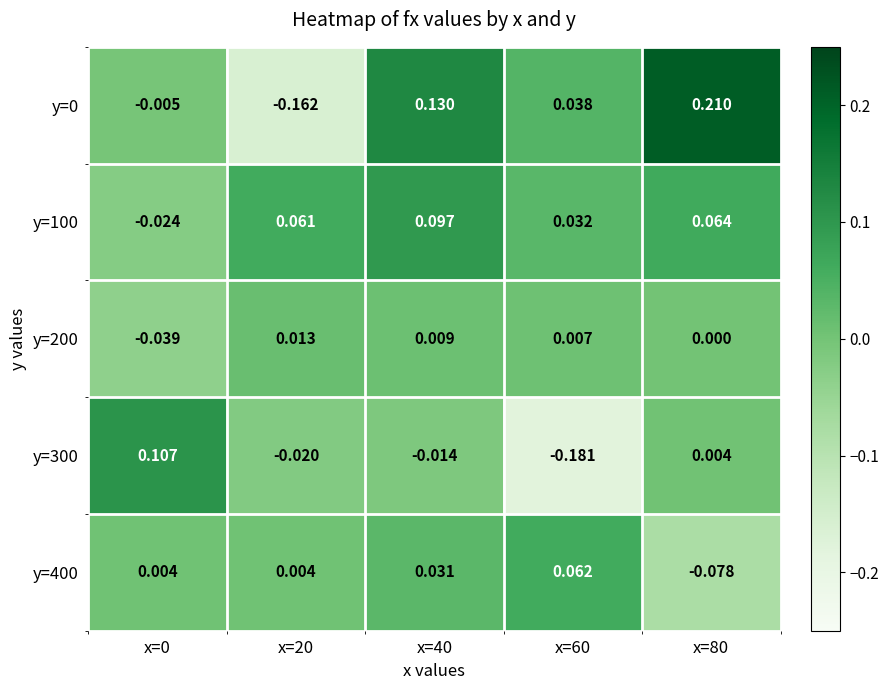

How many values in the y=0 series exceed 0?

3